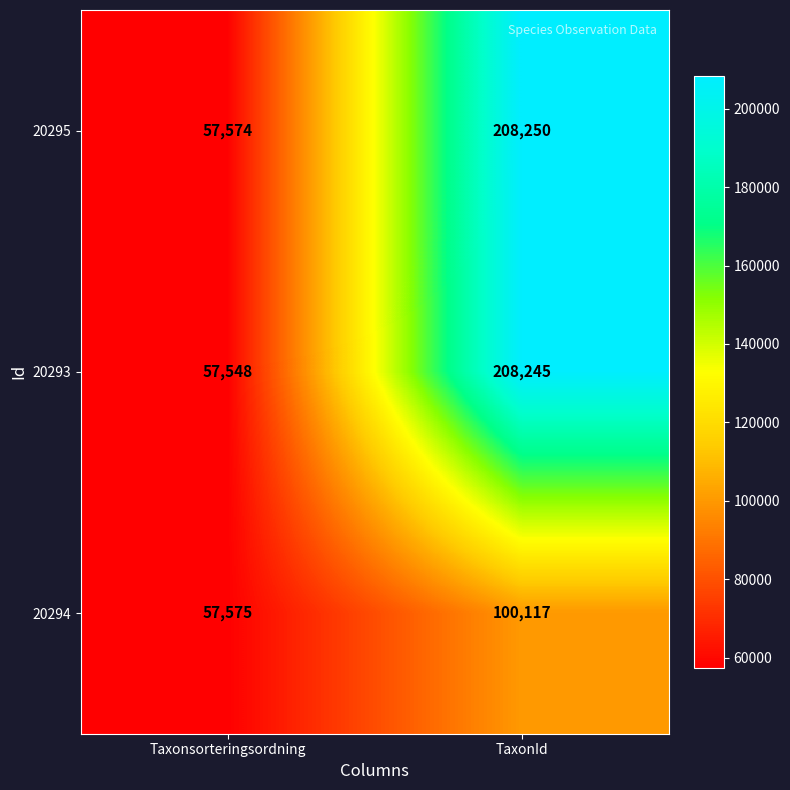

How many series are shown in this chart?

3